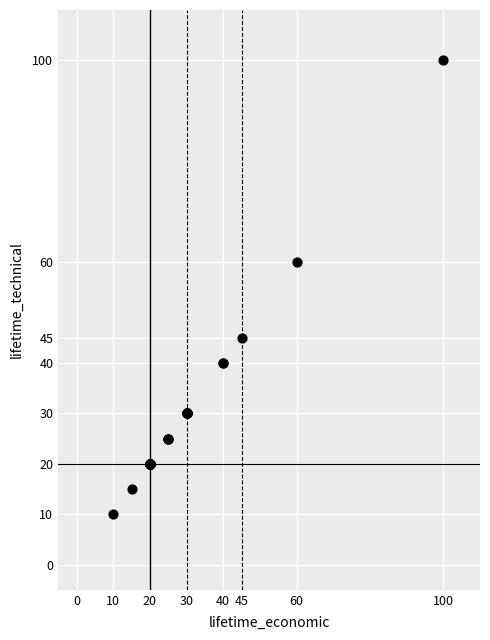

What Y value in the scatter plot is closest to 55?

60